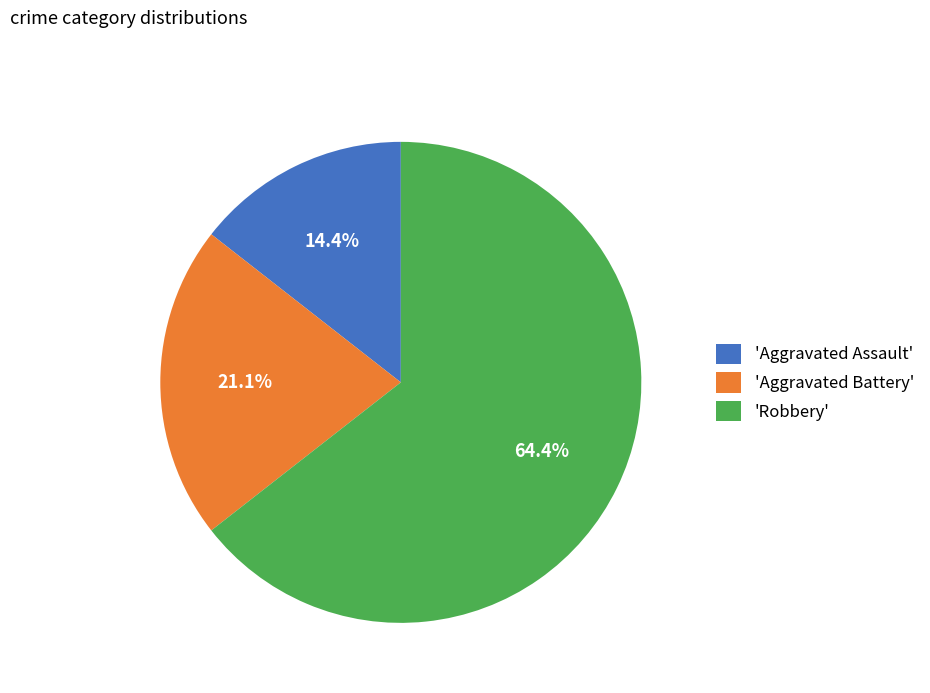

What is the ratio of the value at 'Aggravated Battery' to the value at 'Robbery'?

0.3